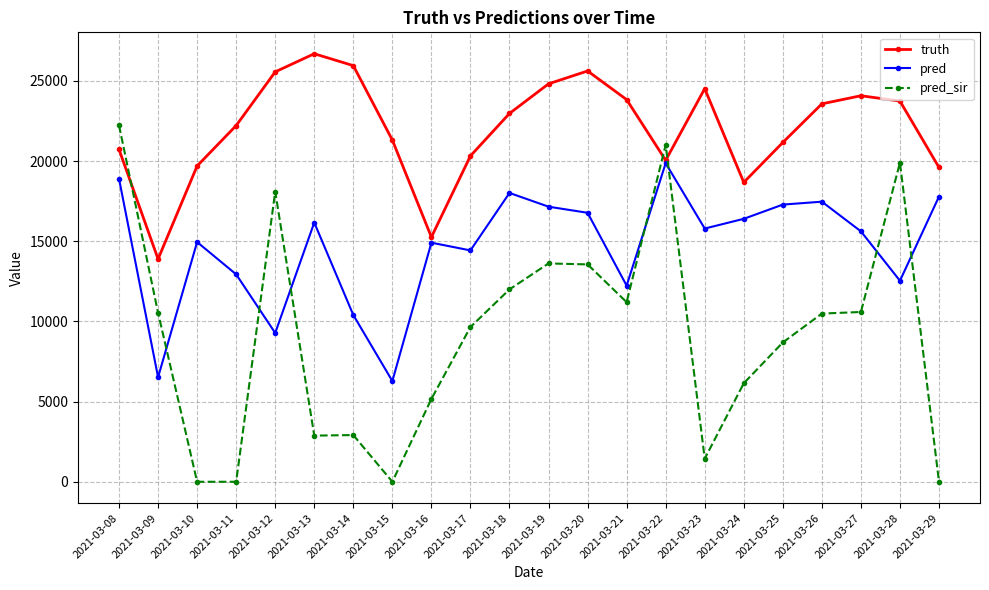

Which series has the largest range (max minus min)?

pred_sir